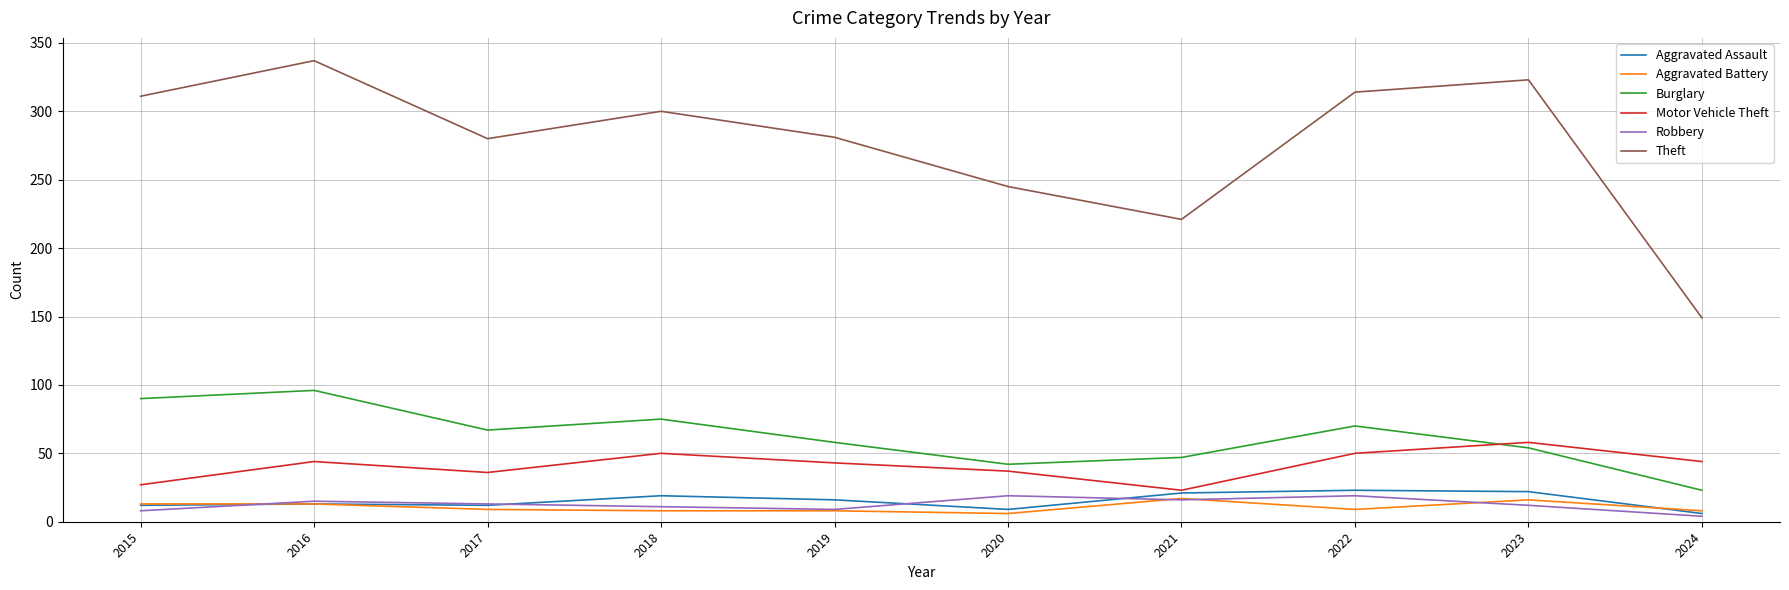

Which series ends up on top after the final intersection of Burglary and Motor Vehicle Theft?

Motor Vehicle Theft